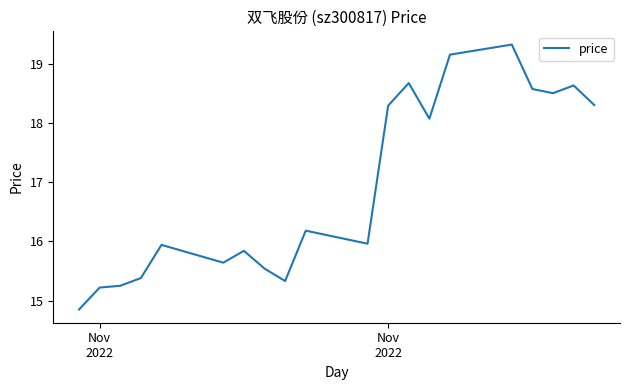

What is the difference between the maximum and minimum values?

4.5